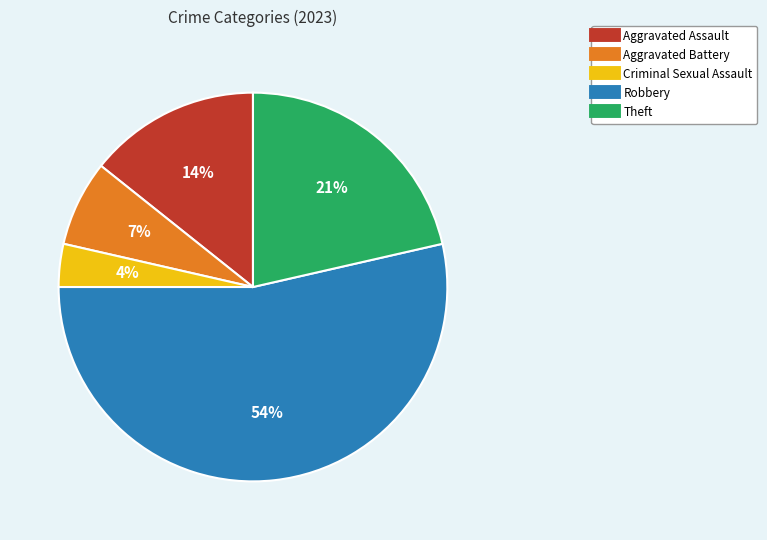

What percentage is the Aggravated Battery slice, to the nearest percent?

7%